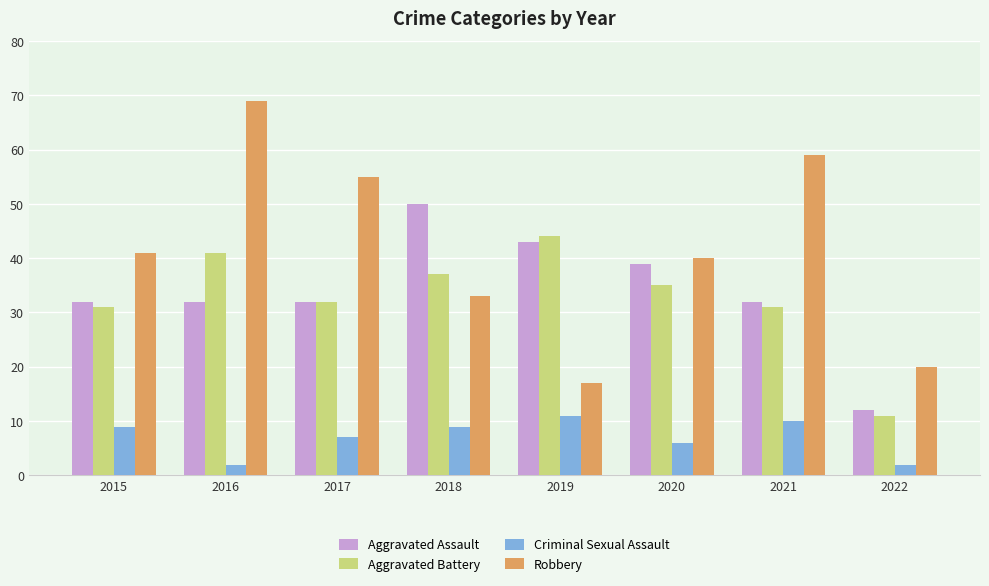

What is the total value across all series at 2018?

129